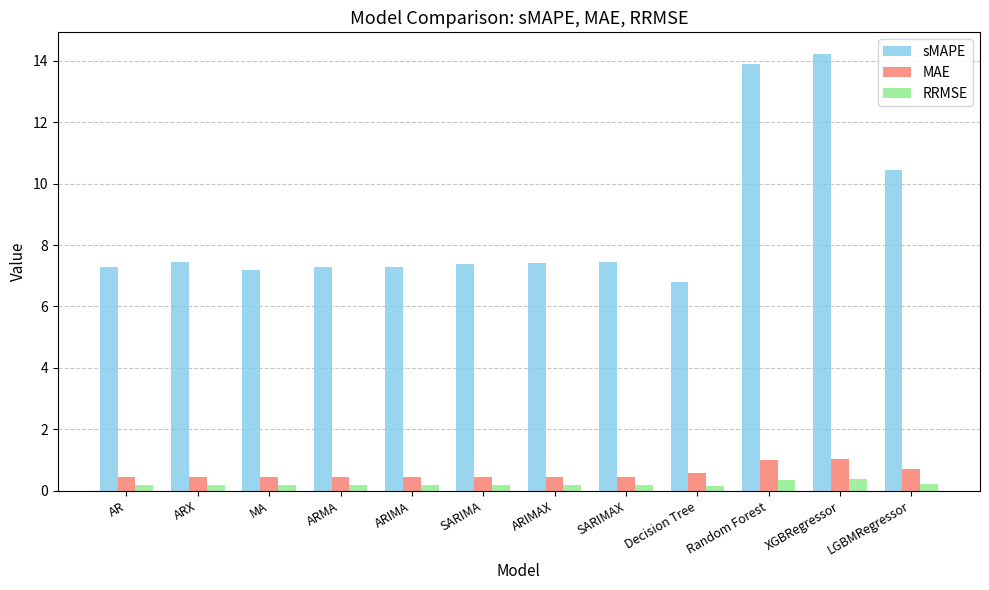

What is the average value of the sMAPE series?

8.7